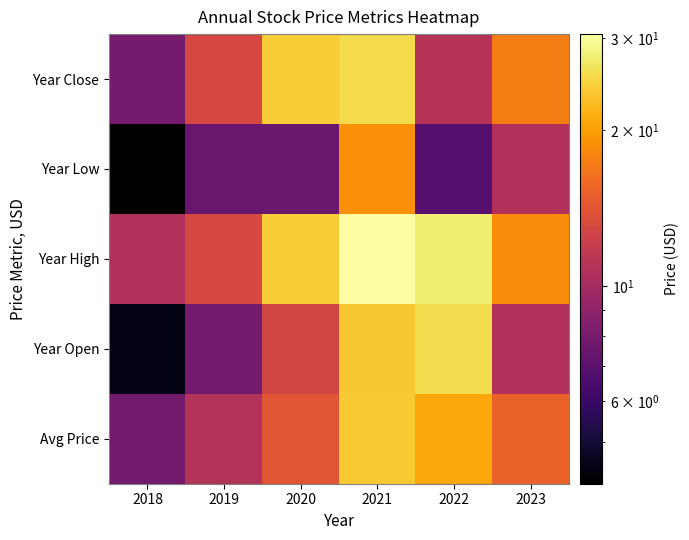

Between 2020 and 2018, which is larger?

2020